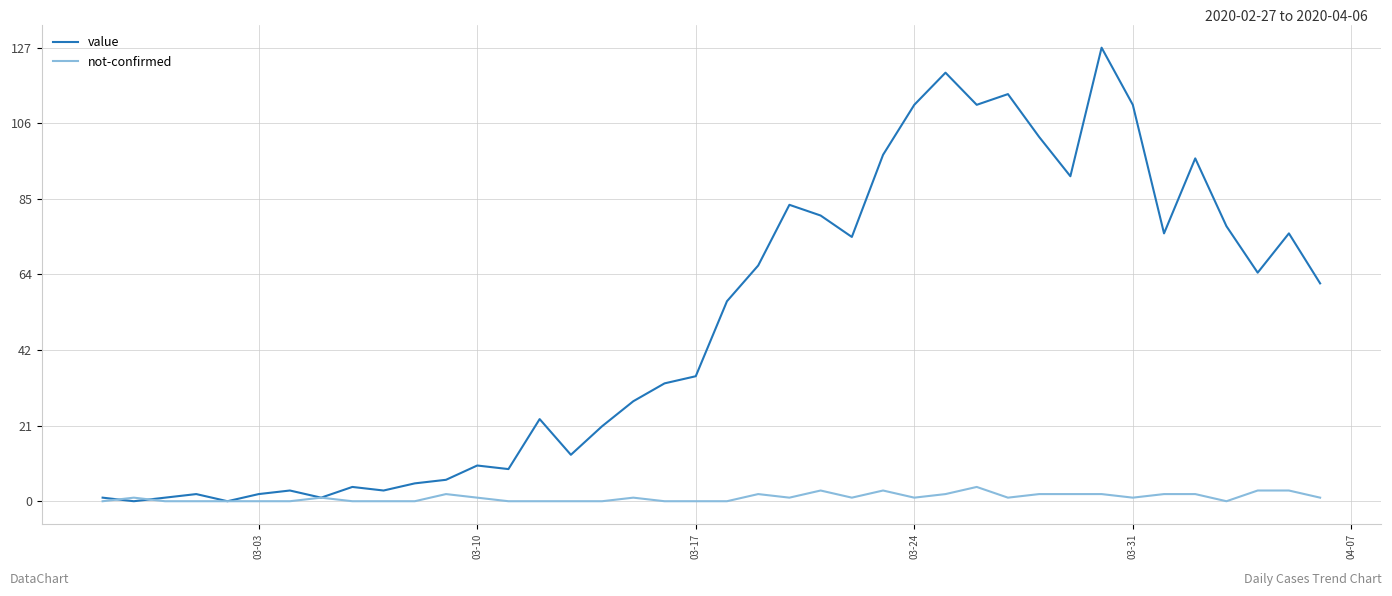

Rank the series by their average value, from lowest to highest.

not-confirmed, value